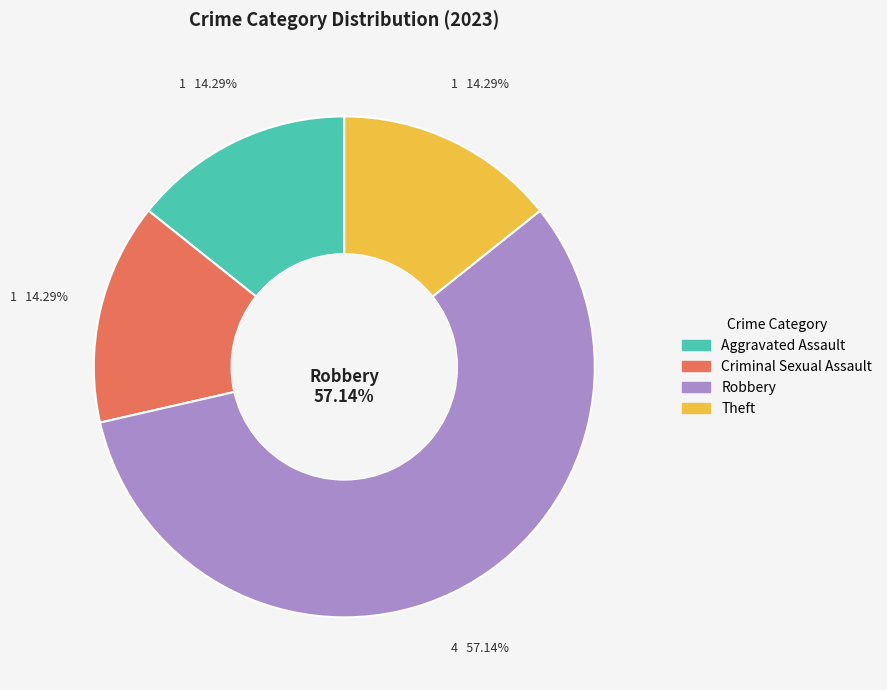

True or false: Aggravated Assault accounts for 14% of the total.

True